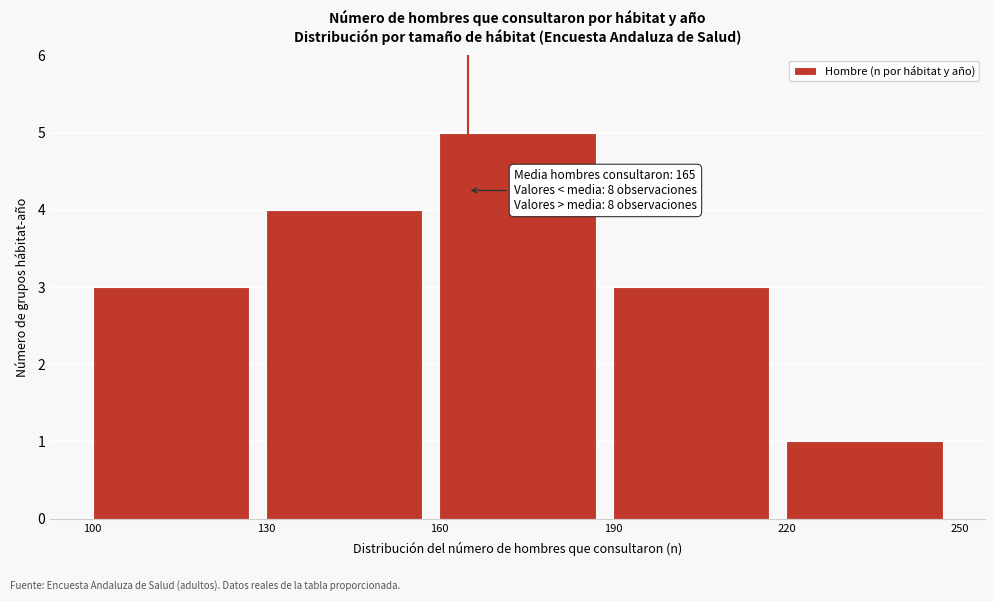

Over which range of the x-axis is the bar tallest?

160 to 190